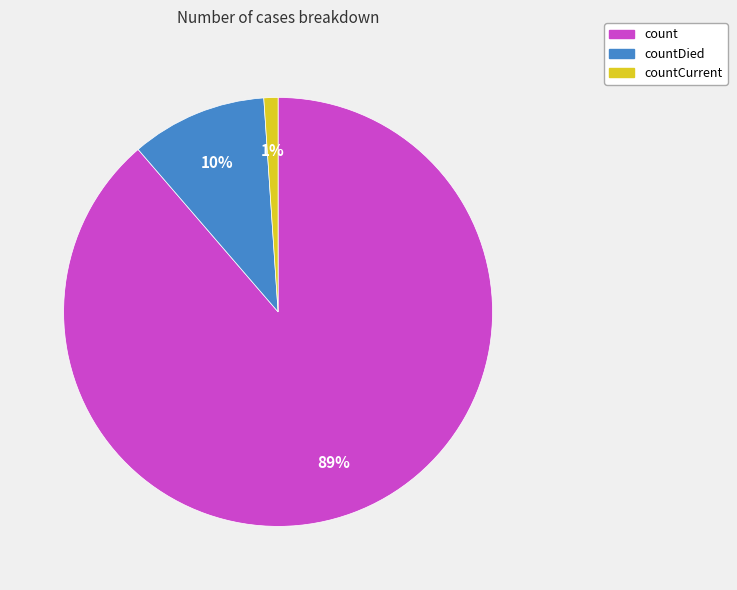

The countDied slice represents 10% of the pie. True or false?

True